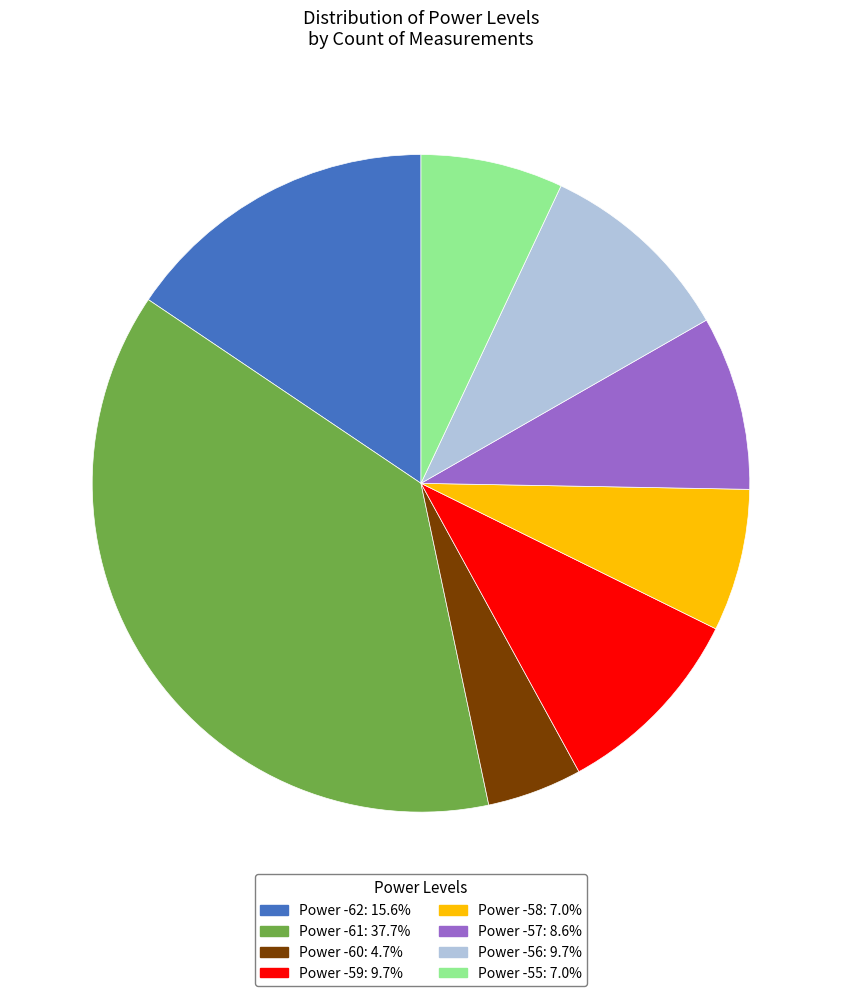

Is there a majority slice in this chart?

No